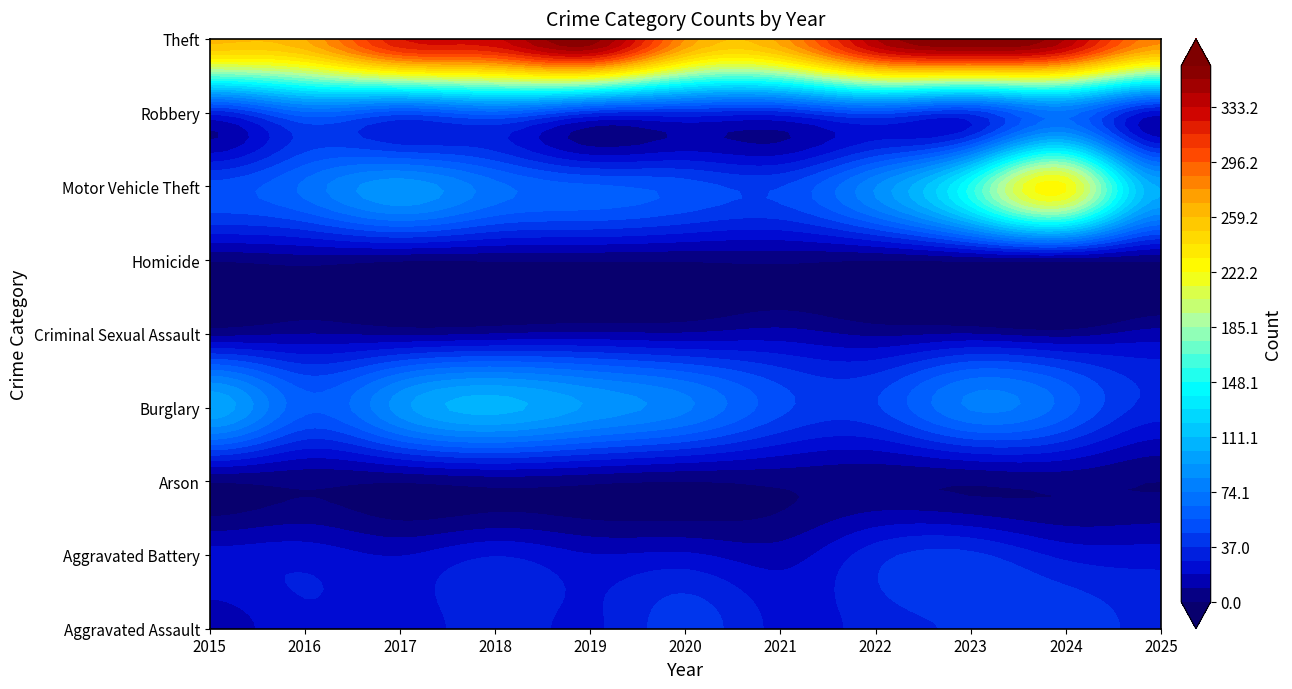

How many Criminal Sexual Assault values are between 7 and 11?

7